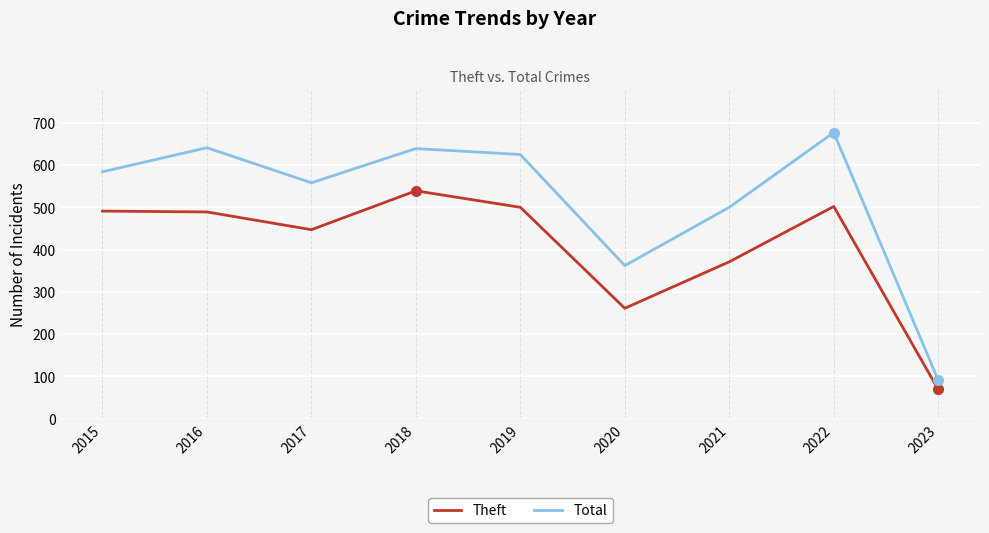

Rank the series by their average value, from lowest to highest.

Theft, Total